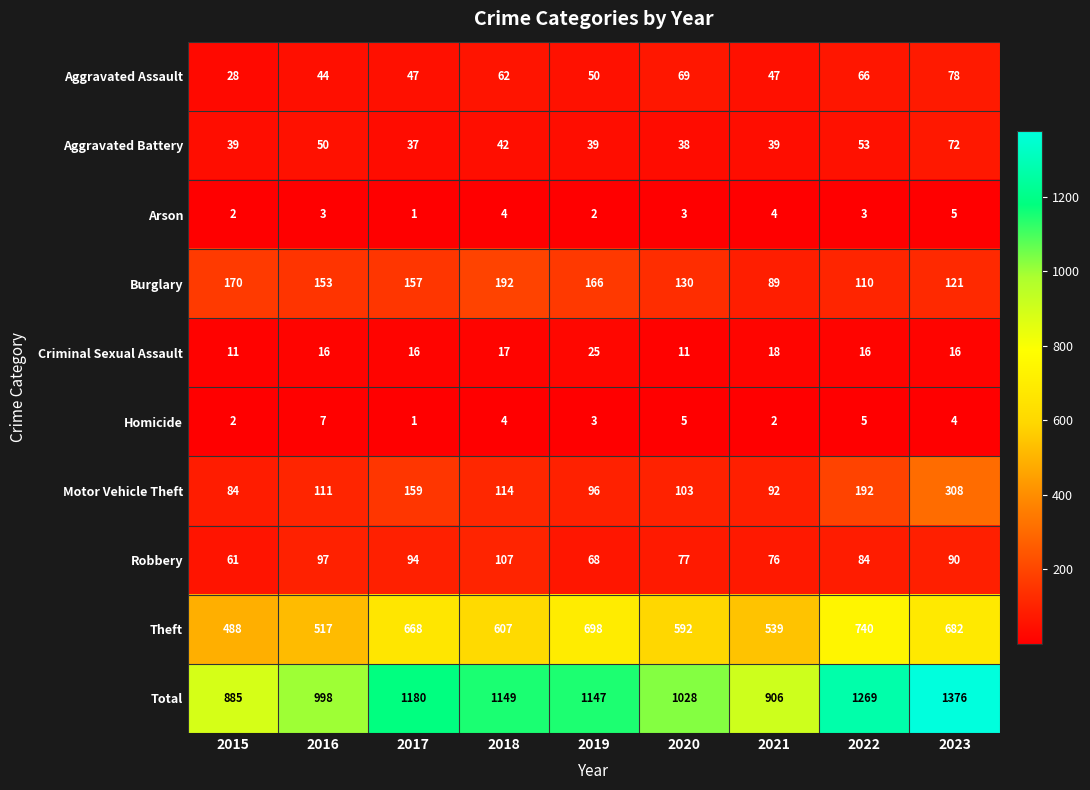

The value of Criminal Sexual Assault at 2021 is 26. True or false?

False